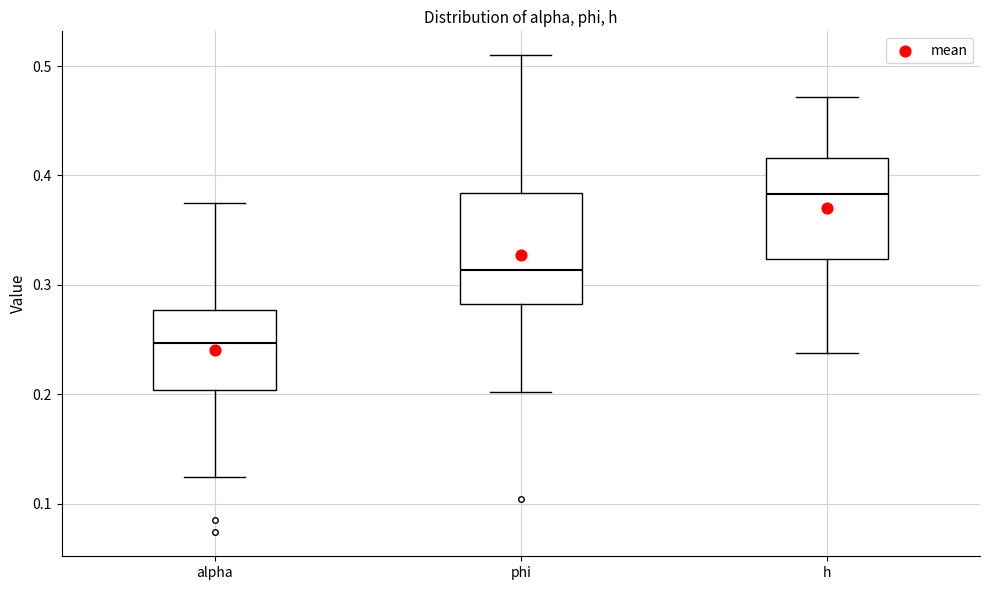

Which box's median line is the lowest?

alpha